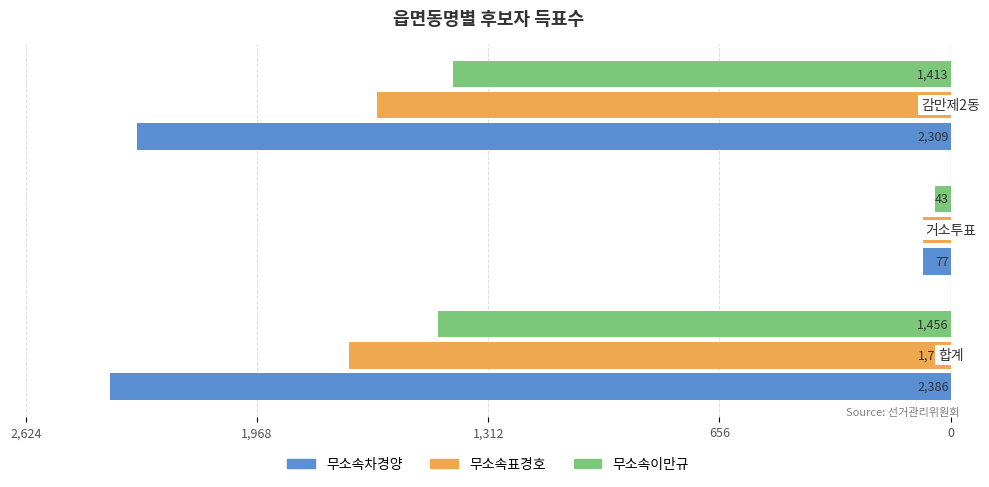

How many bars are there in each group?

3